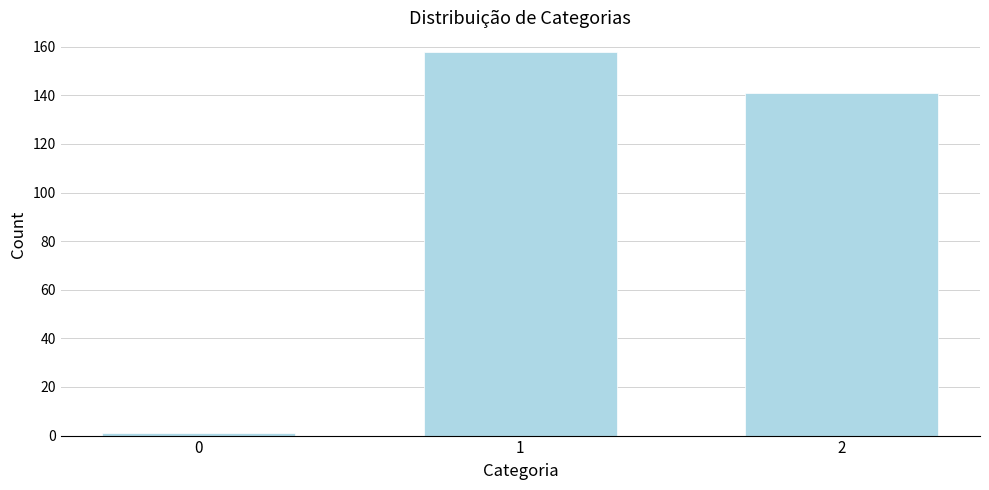

Reading left to right, what are all the values shown in this chart?

1	158	141